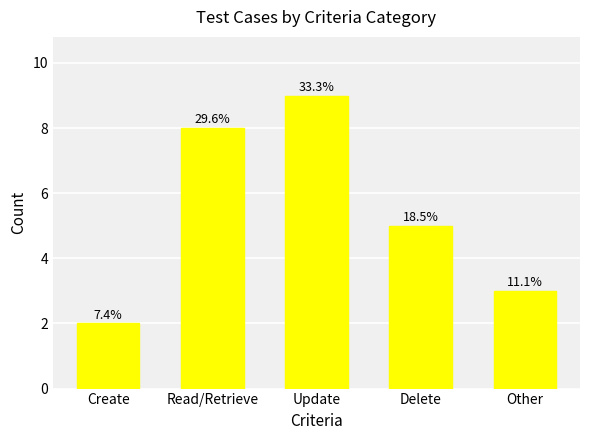

The chart shows a value of 2 at Create. True or false?

True